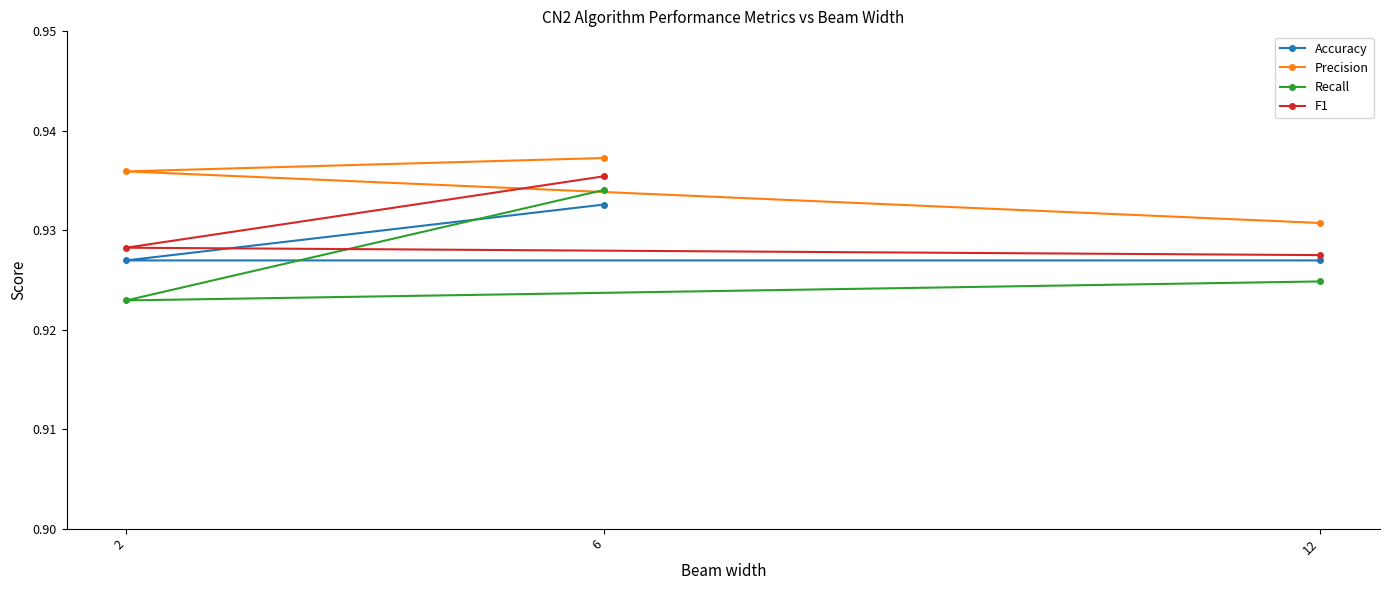

At how many categories does at least one series exceed 0?

3